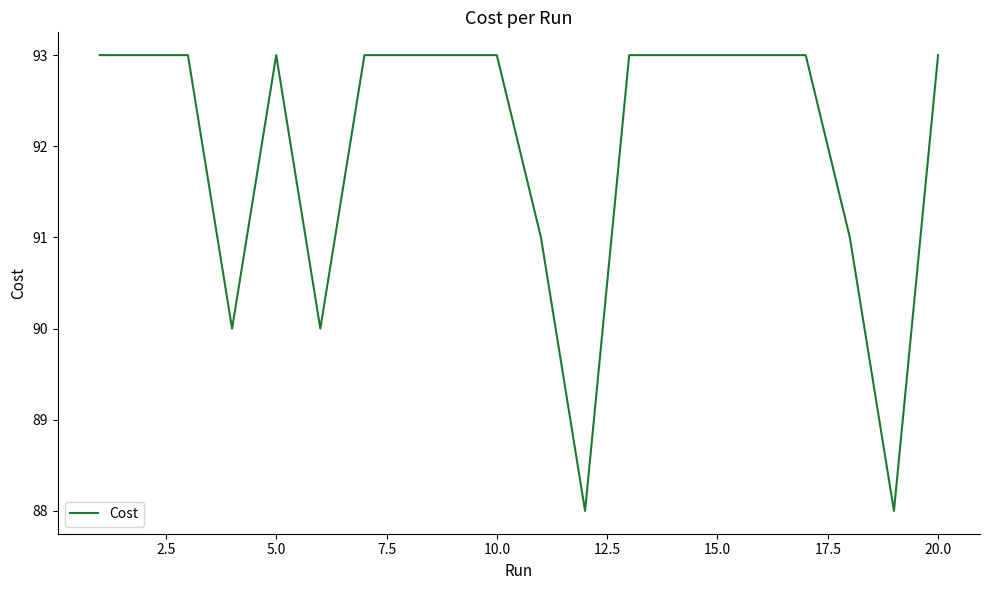

Reading left to right, extract all data points from this chart.

93.0	93.0	93.0	90.0	93.0	90.0	93.0	93.0	93.0	93.0	91.0	88.0	93.0	93.0	93.0	93.0	93.0	91.0	88.0	93.0